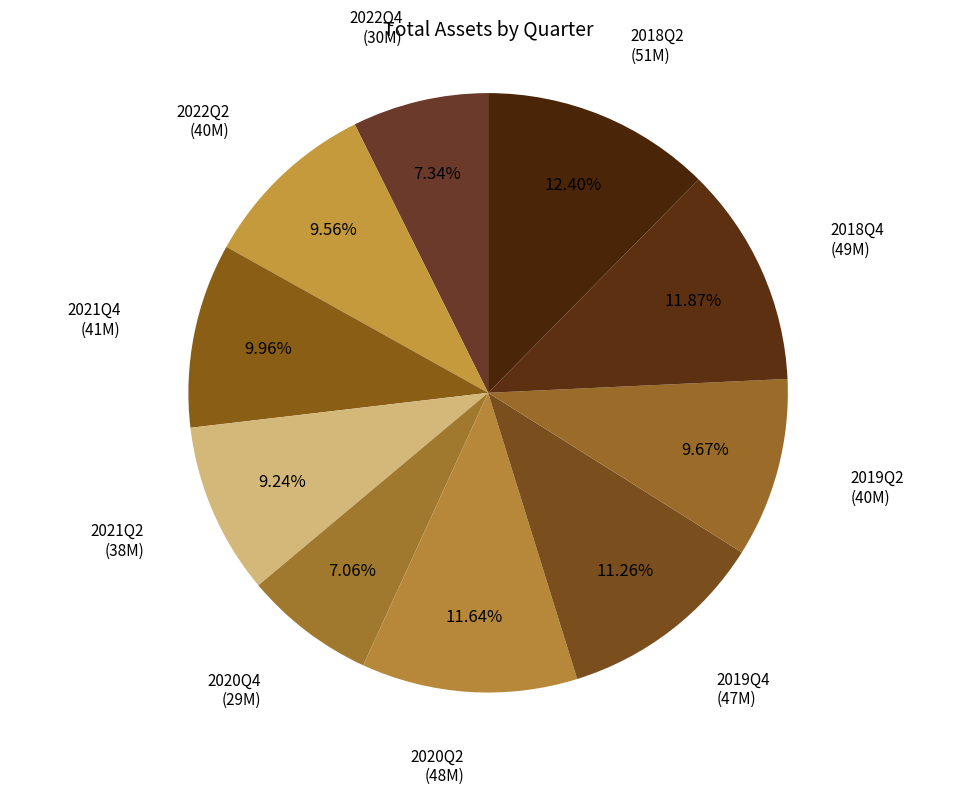

To the nearest percent, what is the average slice percentage?

10%